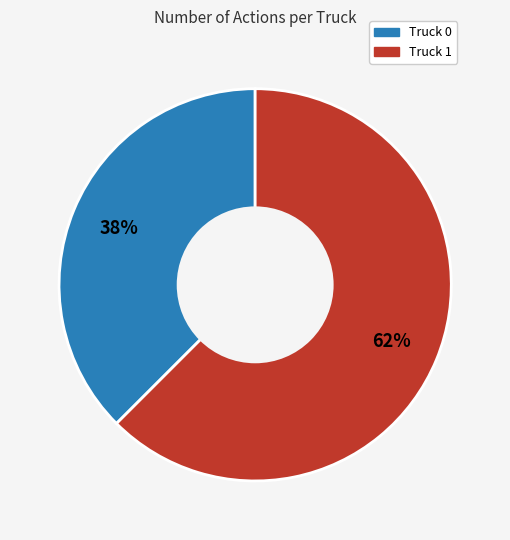

Combined, do Truck 0 and Truck 1 account for over 50%?

Yes